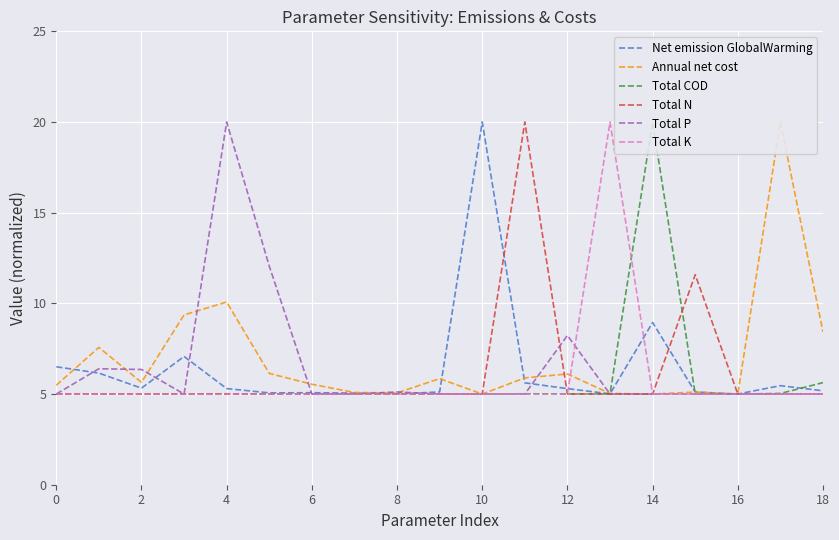

Reading left to right, transcribe all the data shown in this chart.

Net emission GlobalWarming: 6.5	6.2	5.3	7.1	5.3	5.1	5.1	5.1	5.0	5.1	20.0	5.6	5.3	5.0	8.9	5.1	5.0	5.5	5.2
Annual net cost: 5.5	7.6	5.6	9.4	10.1	6.1	5.5	5.1	5.1	5.8	5.0	5.9	6.1	5.0	5.0	5.1	5.0	20.0	8.4
Total COD: 5.0	5.0	5.0	5.0	5.0	5.0	5.0	5.0	5.0	5.0	5.0	5.0	5.0	5.0	20.0	5.0	5.0	5.0	5.6
Total N: 5.0	5.0	5.0	5.0	5.0	5.0	5.0	5.0	5.0	5.0	5.0	20.0	5.0	5.0	5.0	11.6	5.0	5.0	5.0
Total P: 5.0	6.4	6.4	5.0	20.0	12.1	5.0	5.0	5.1	5.0	5.0	5.0	8.2	5.0	5.0	5.0	5.0	5.0	5.0
Total K: 5.0	5.0	5.0	5.0	5.0	5.0	5.0	5.0	5.0	5.0	5.0	5.0	5.0	20.0	5.0	5.0	5.0	5.0	5.0